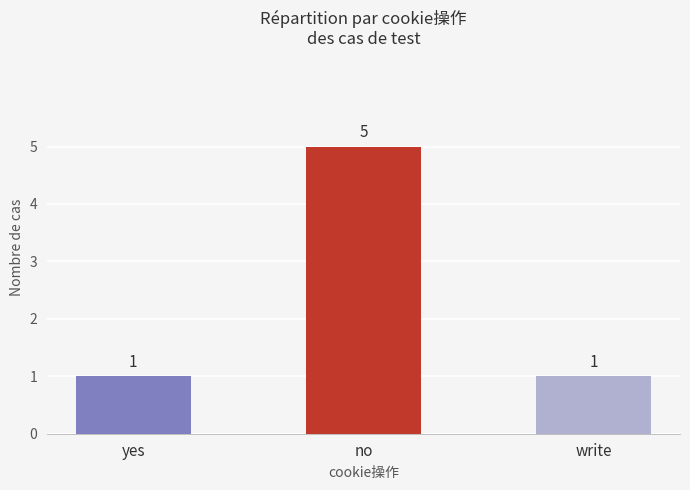

What is the average value?

2